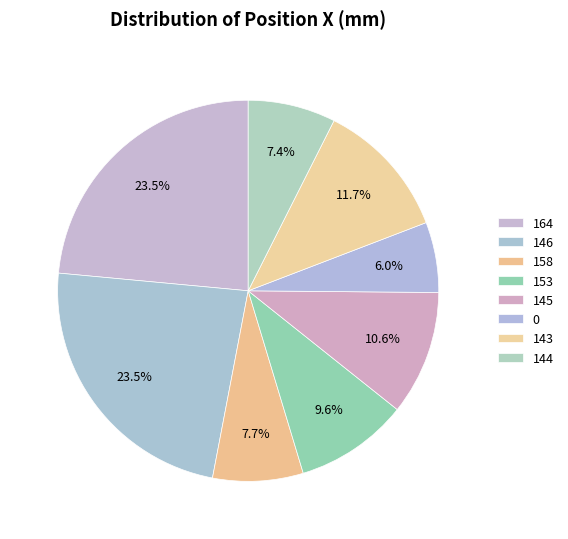

How many segments does this pie chart have?

8